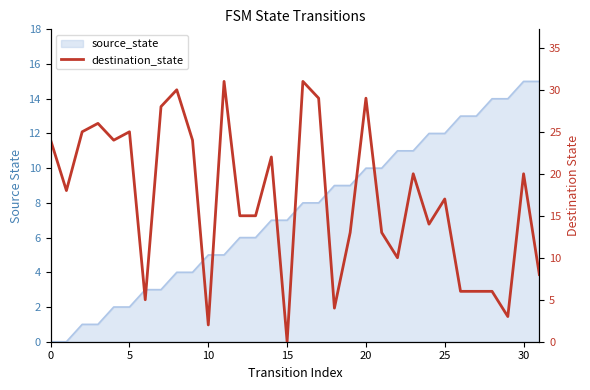

Which label corresponds to the smallest value in the chart?

15